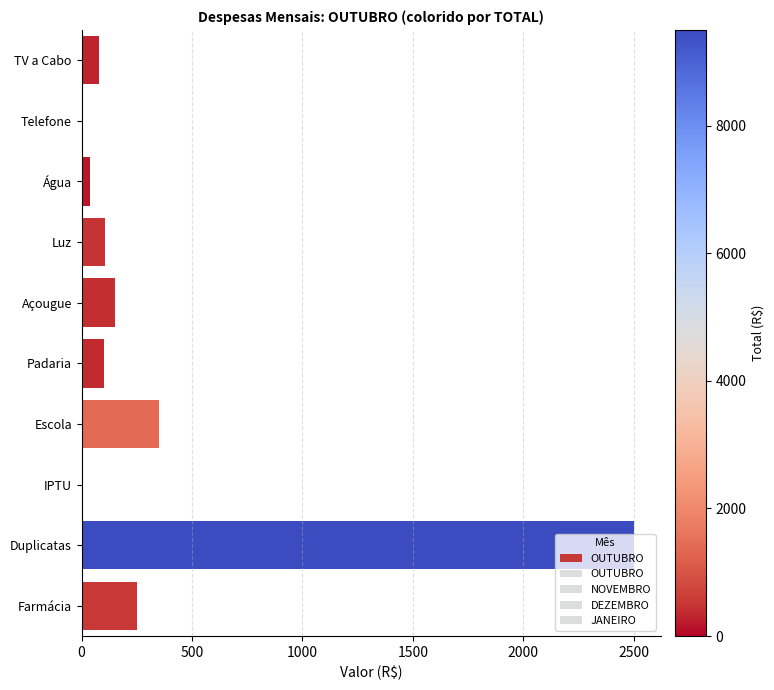

What is the sum of all values?

3576